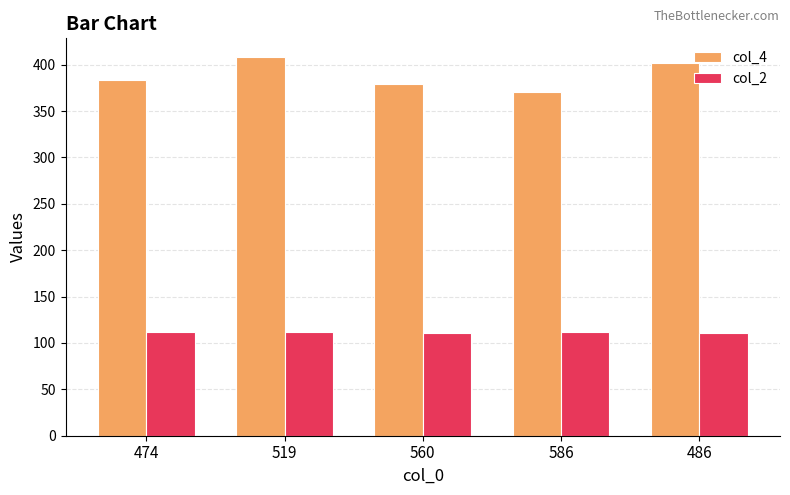

Which series has the largest range (max minus min)?

col_4